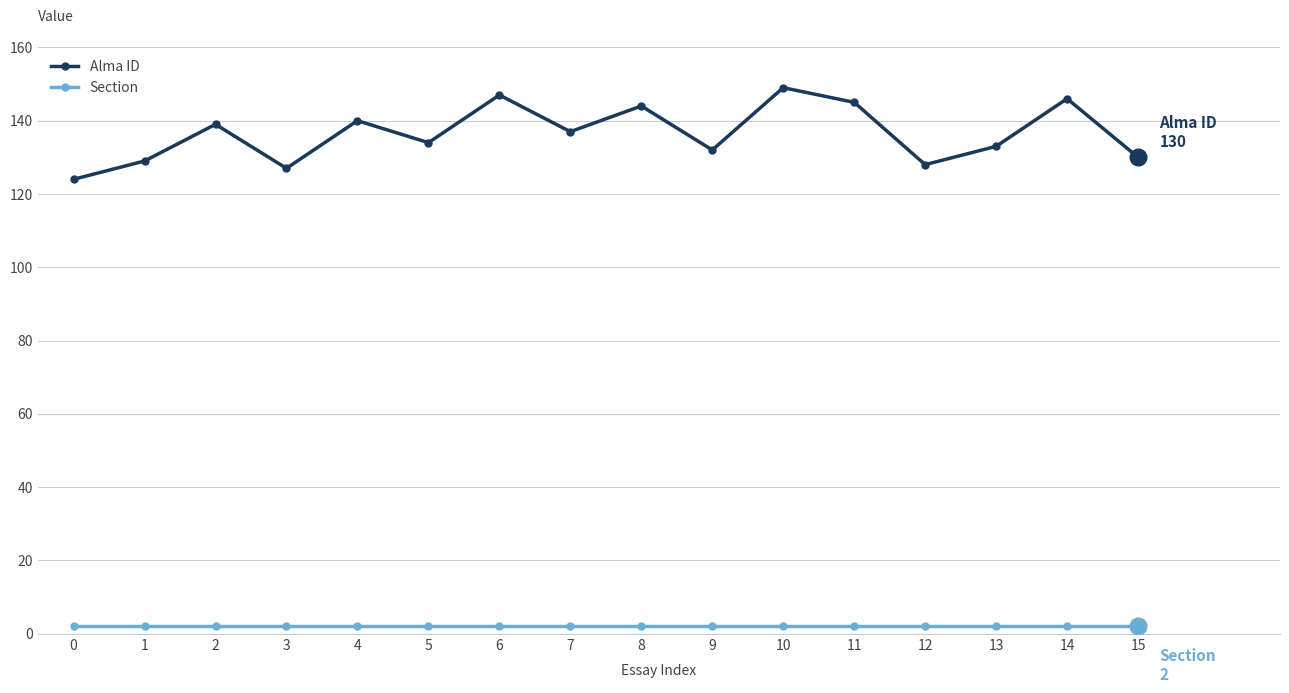

The Alma ID series shows 149 at 10. True or false?

True